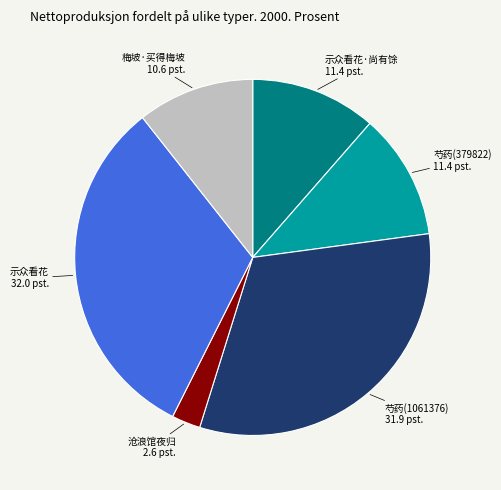

Is there a majority slice in this chart?

No